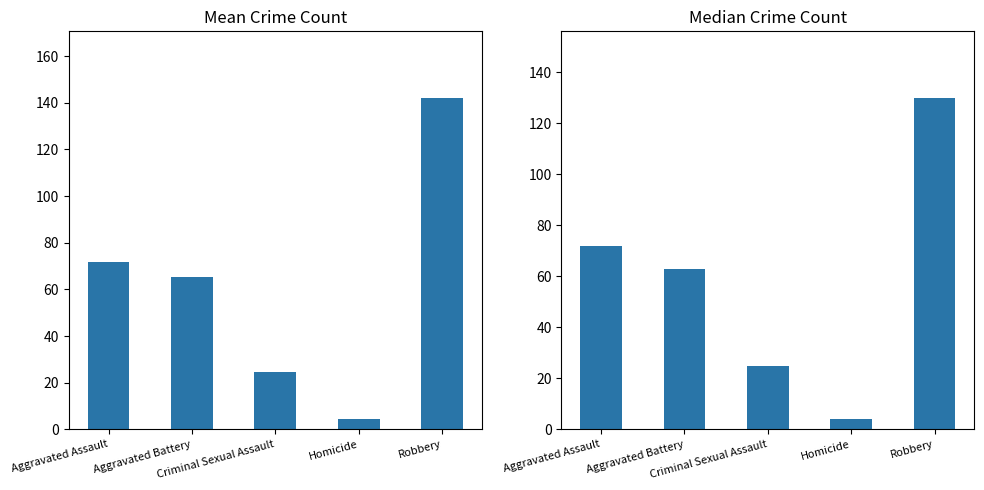

What is the value of the Median Crime Count bar at the 2nd from the left?

63.0